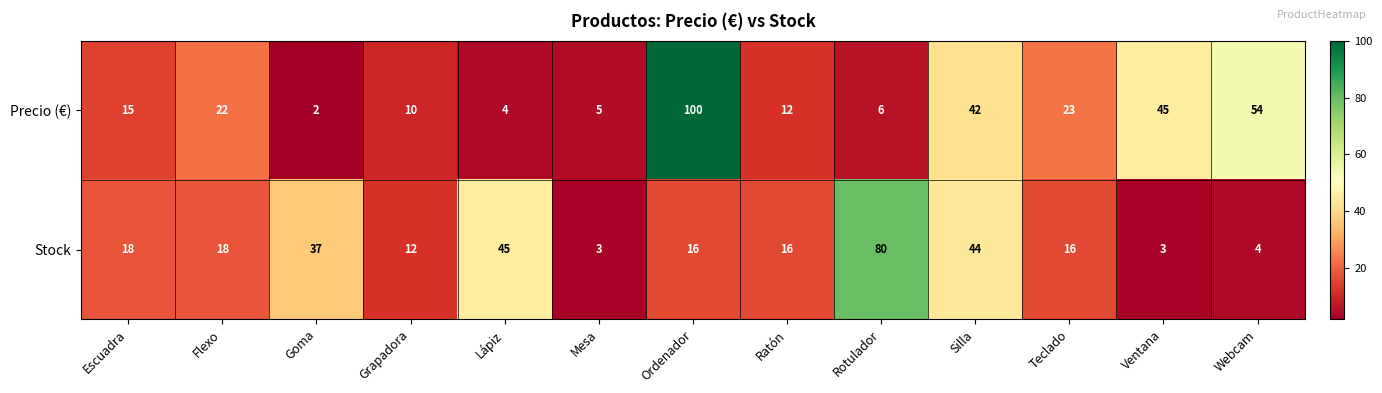

At how many categories does at least one series exceed 46?

3